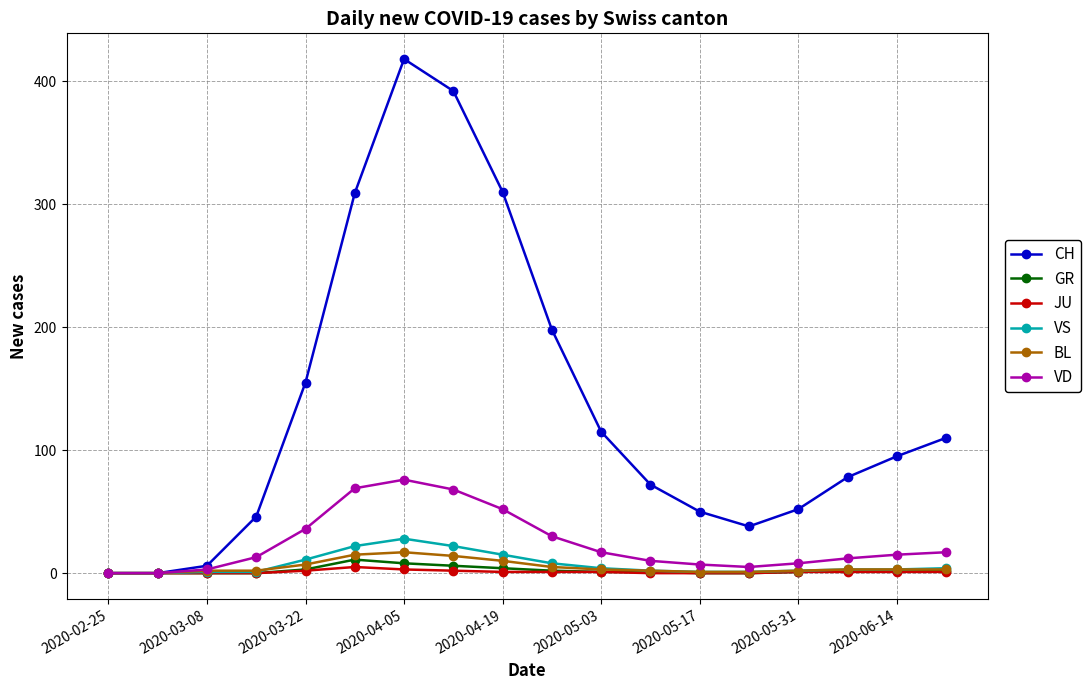

Which series has the widest spread of values?

CH